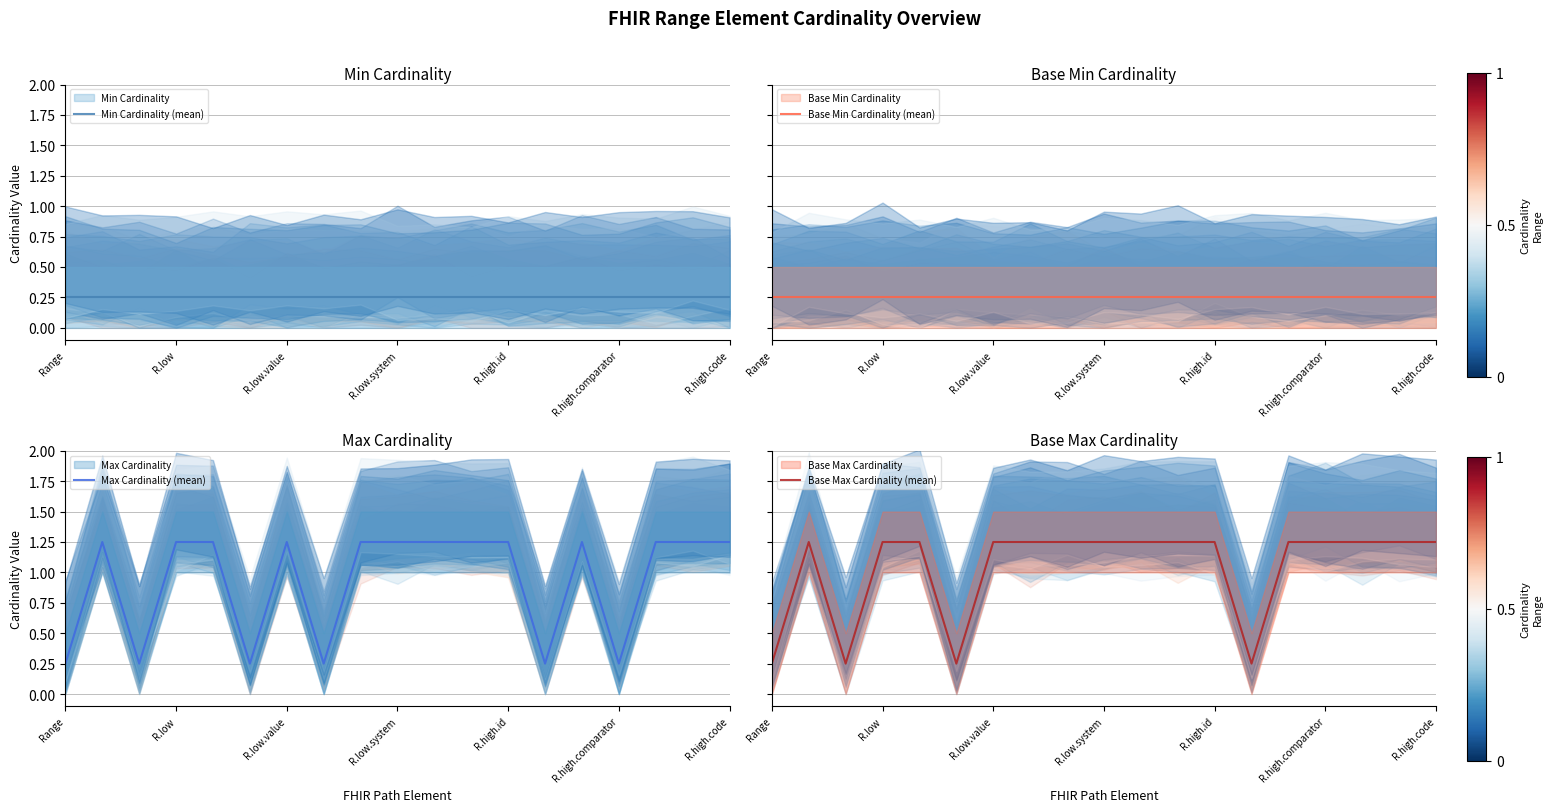

In Max Cardinality (mean), how many points are lower than both neighbors (excluding endpoints)?

5